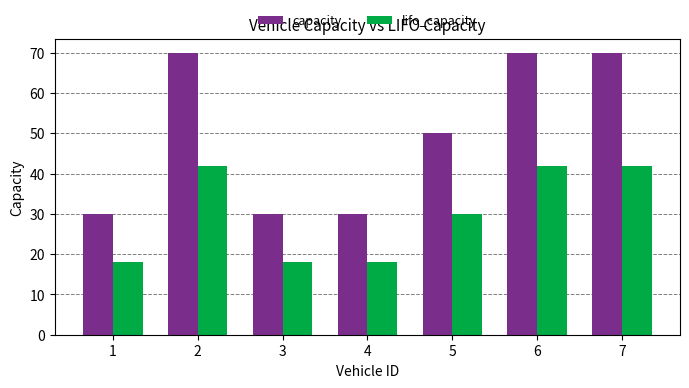

Which series has the largest total across all categories?

capacity